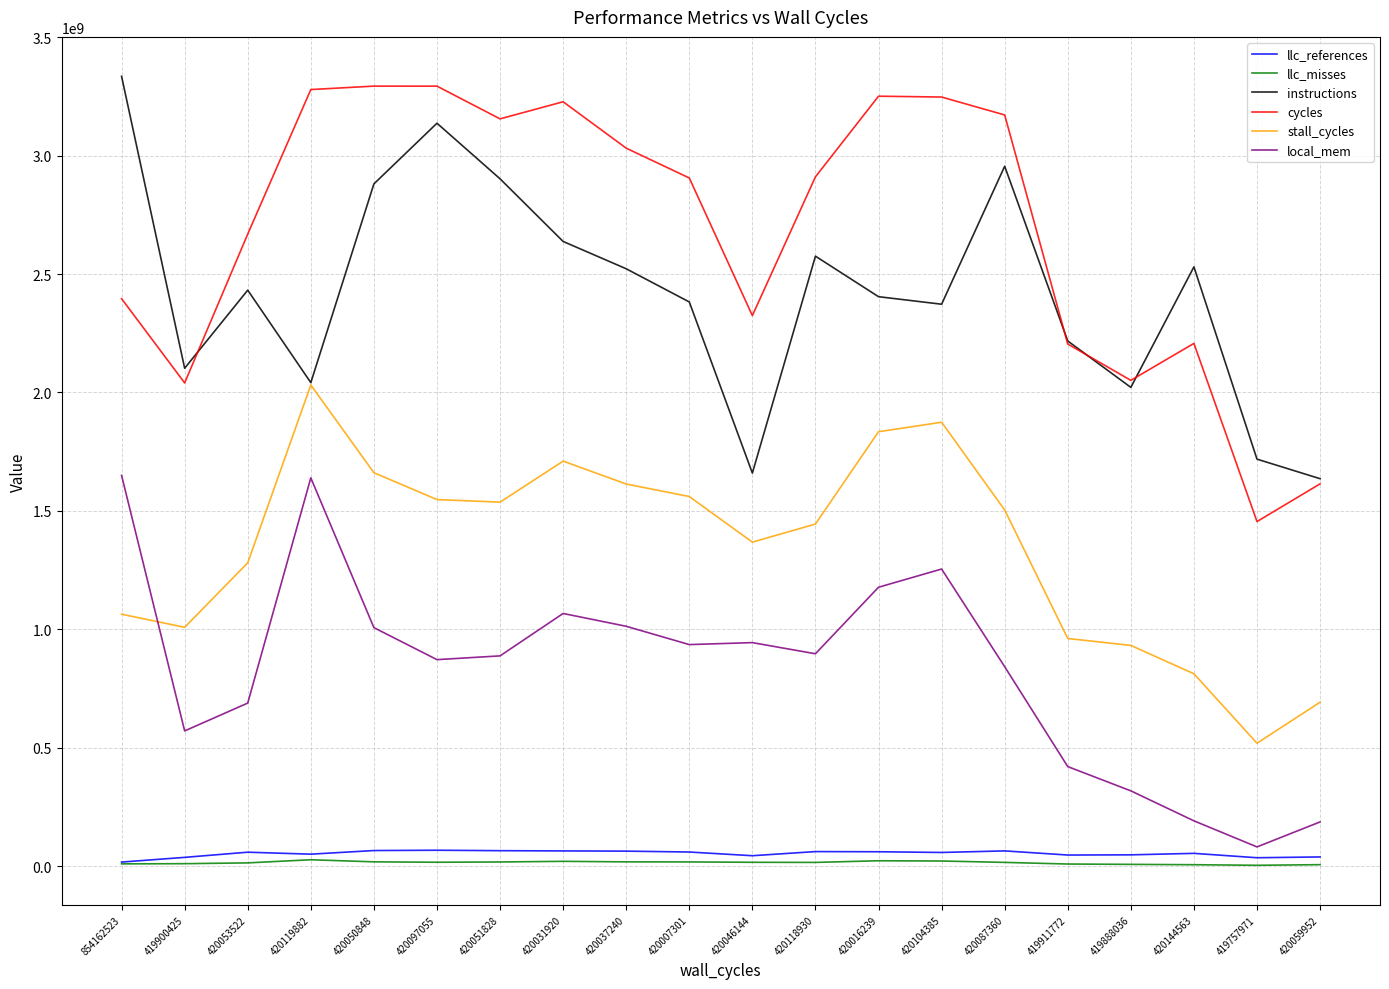

Is this an area chart (filled region under the line)?

No